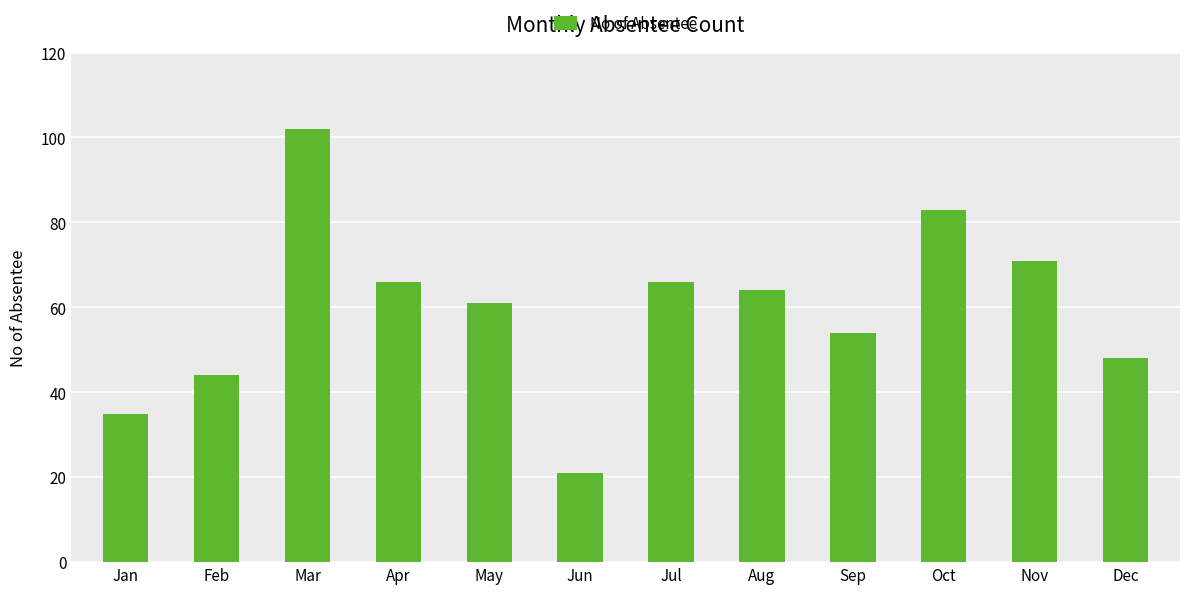

What is the ratio of the value at Jun to the value at Feb?

0.5